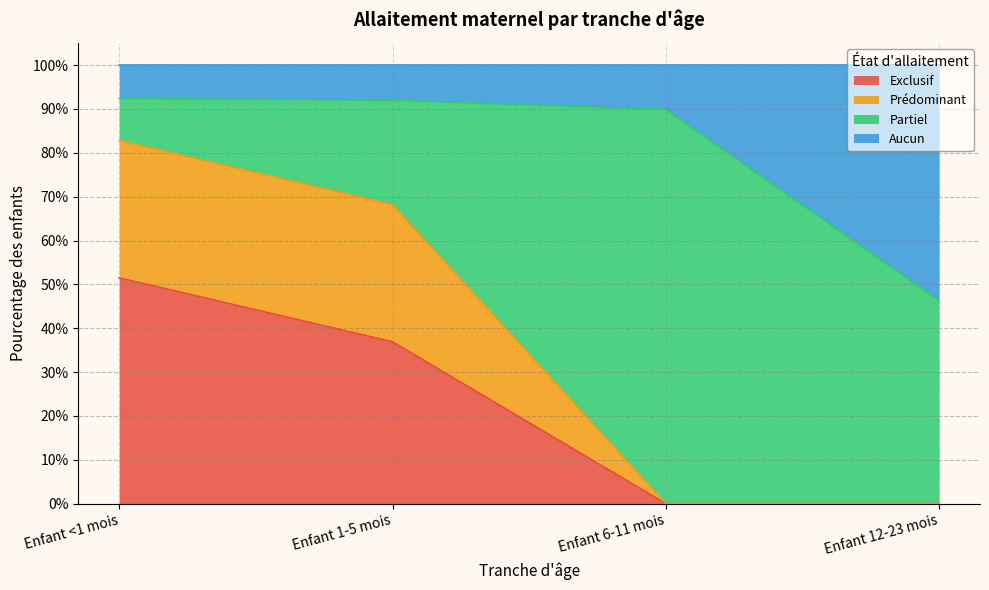

What position from the right is Enfant <1 mois?

4